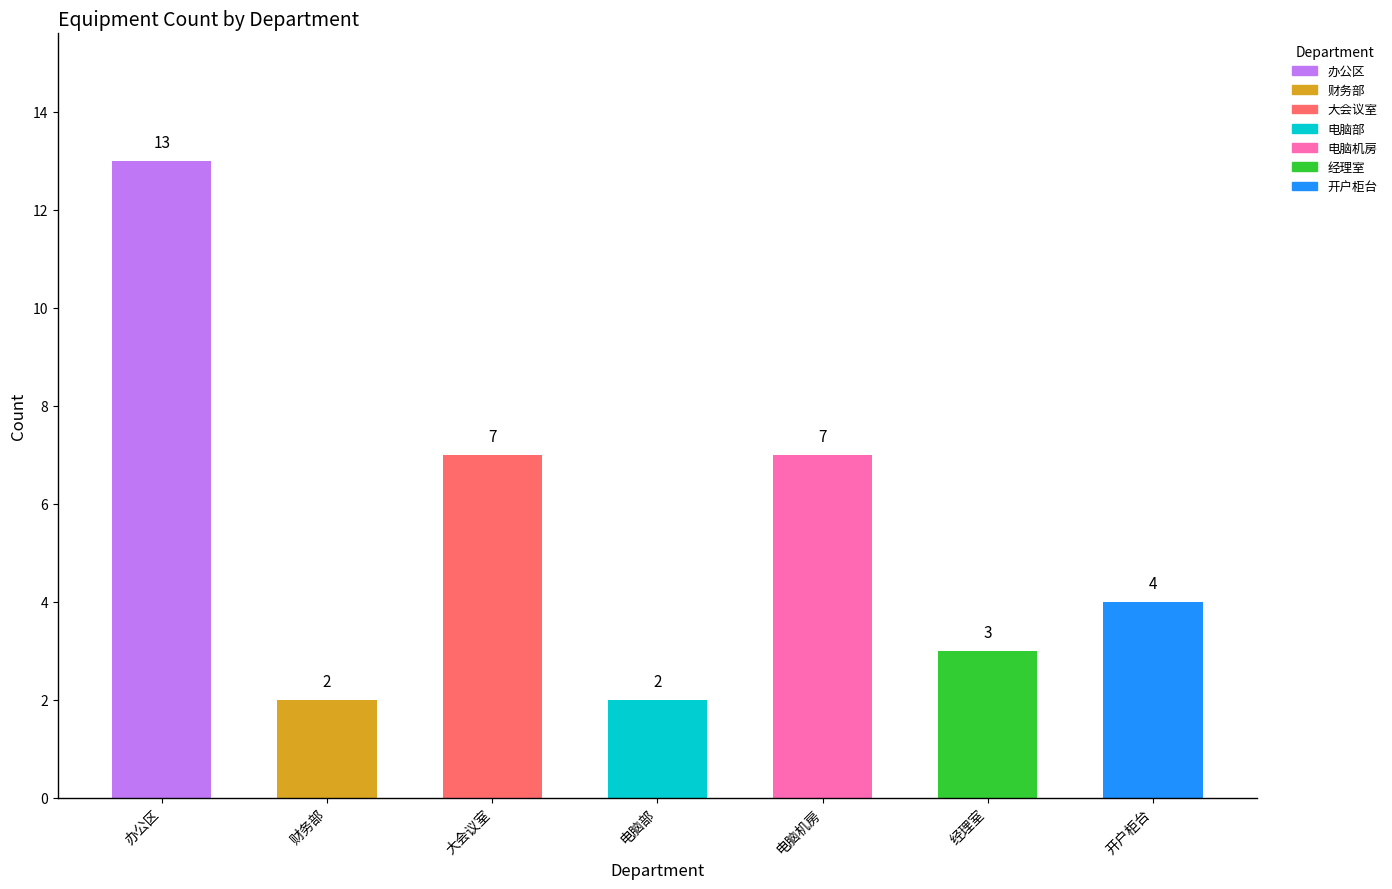

What is the label of the 6th bar from the left?

经理室